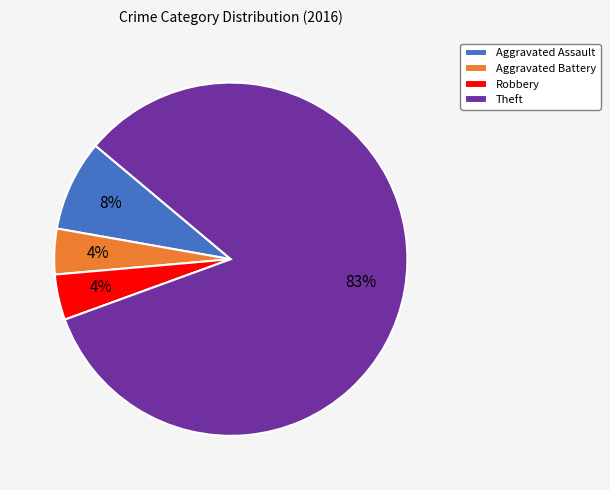

Is Theft the majority of the pie?

Yes